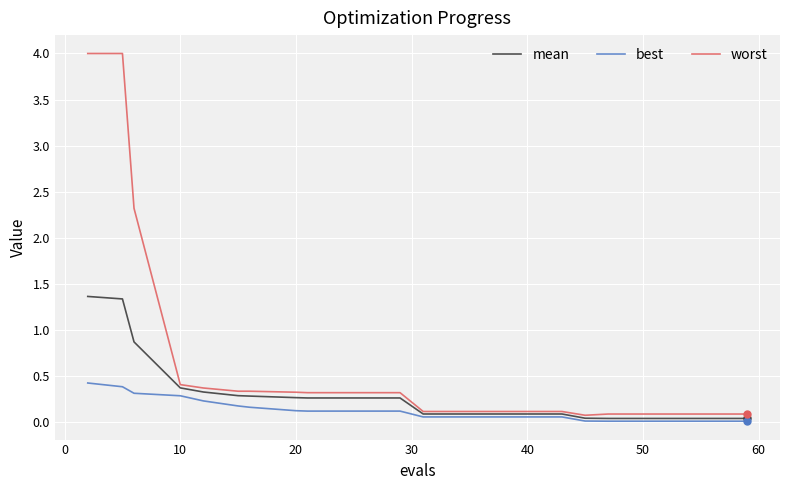

Which series has the largest total across all categories?

worst